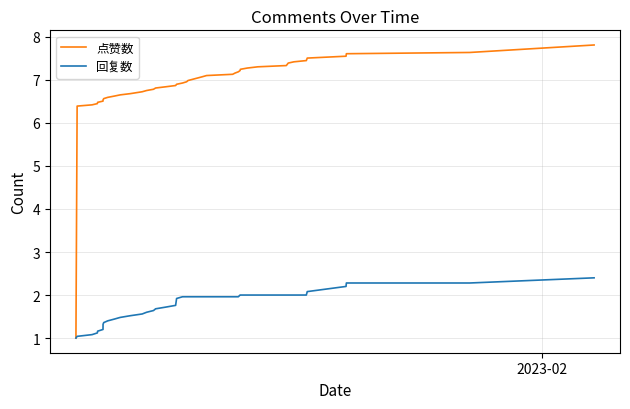

Which series has the largest range (max minus min)?

点赞数